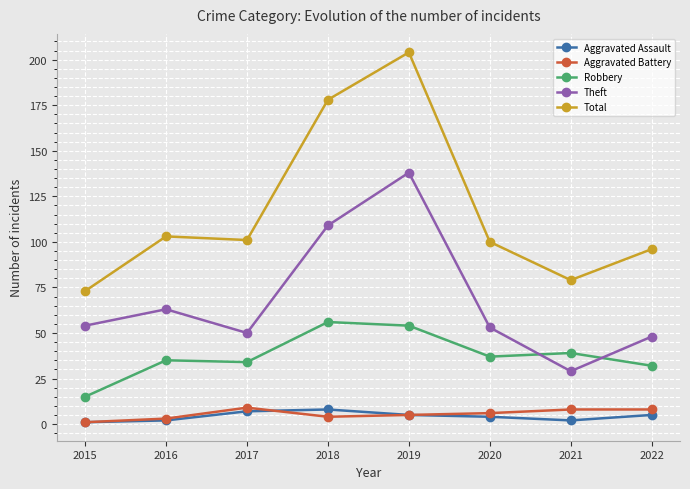

The Total series shows 204 at 2019. True or false?

True